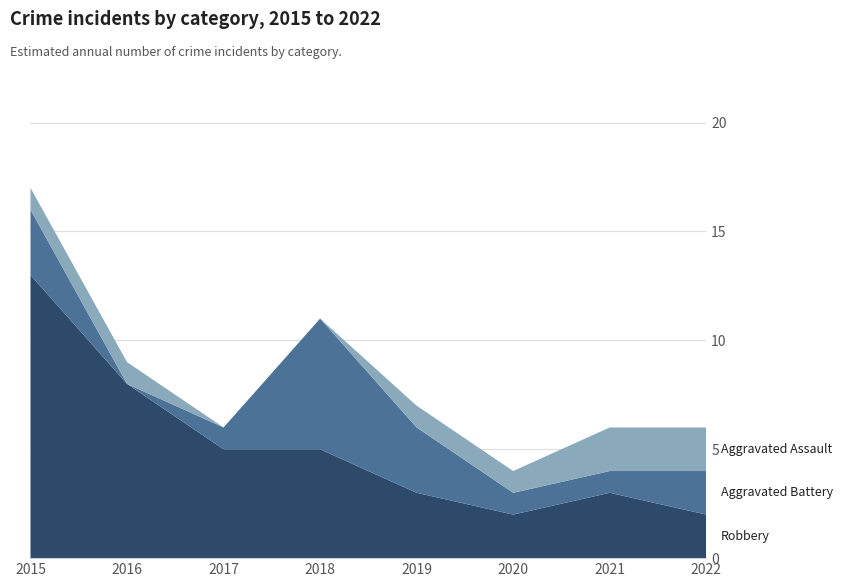

Reading left to right, extract all data points from this chart.

Robbery: 2015=13	2016=8	2017=5	2018=5	2019=3	2020=2	2021=3	2022=2
Aggravated Battery: 2015=3	2016=0	2017=1	2018=6	2019=3	2020=1	2021=1	2022=2
Aggravated Assault: 2015=1	2016=1	2017=0	2018=0	2019=1	2020=1	2021=2	2022=2